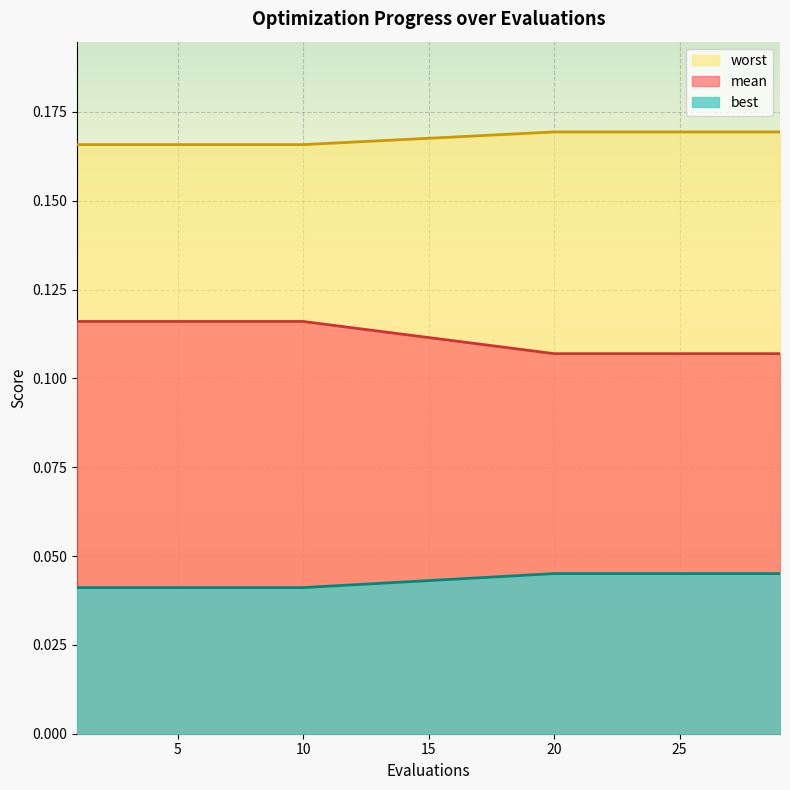

Count the number of data series in this chart.

3